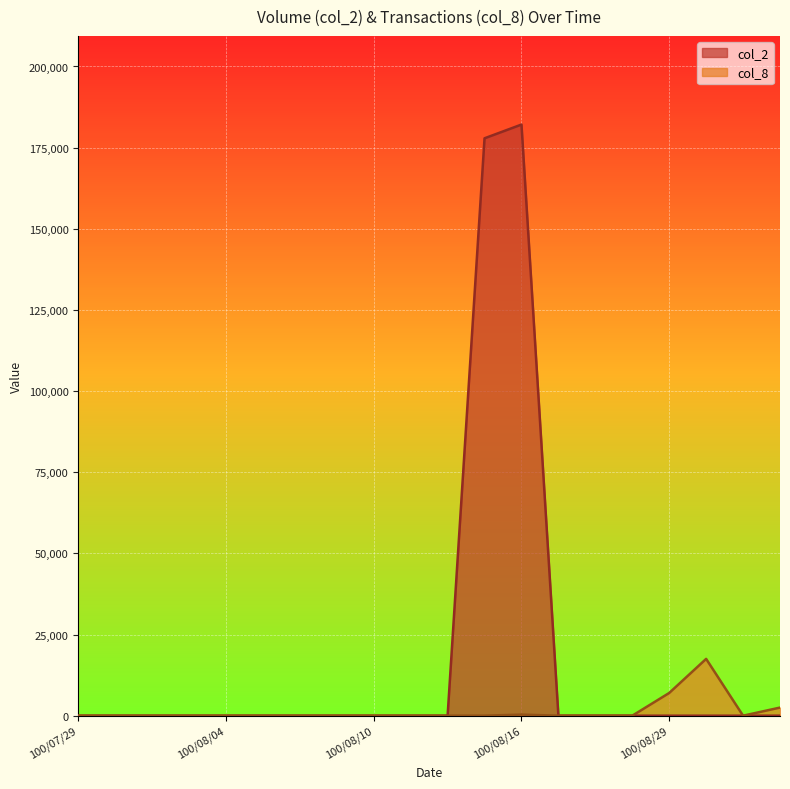

True or false: col_2 has more than 1 interior local peaks.

False